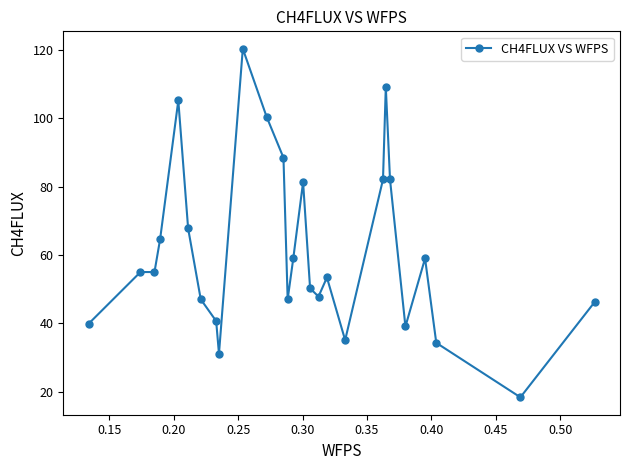

Reading left to right, extract all data points from this chart.

39.8	55.0	55.0	64.5	105.2	67.7	47.0	40.6	31.1	120.3	100.4	88.4	47.0	59.0	81.3	50.2	47.8	53.4	35.1	82.1	109.2	82.1	39.0	59.0	34.3	18.3	46.2